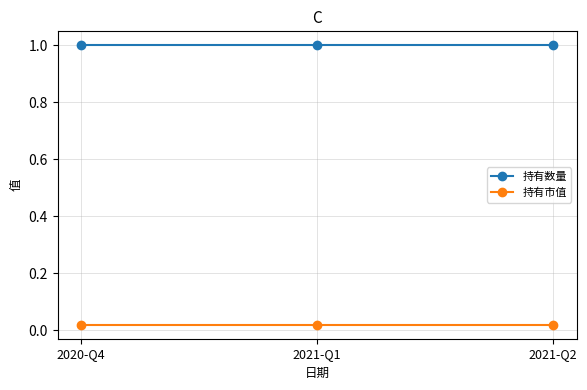

What is the total value across all series at 2020-Q4?

1.0